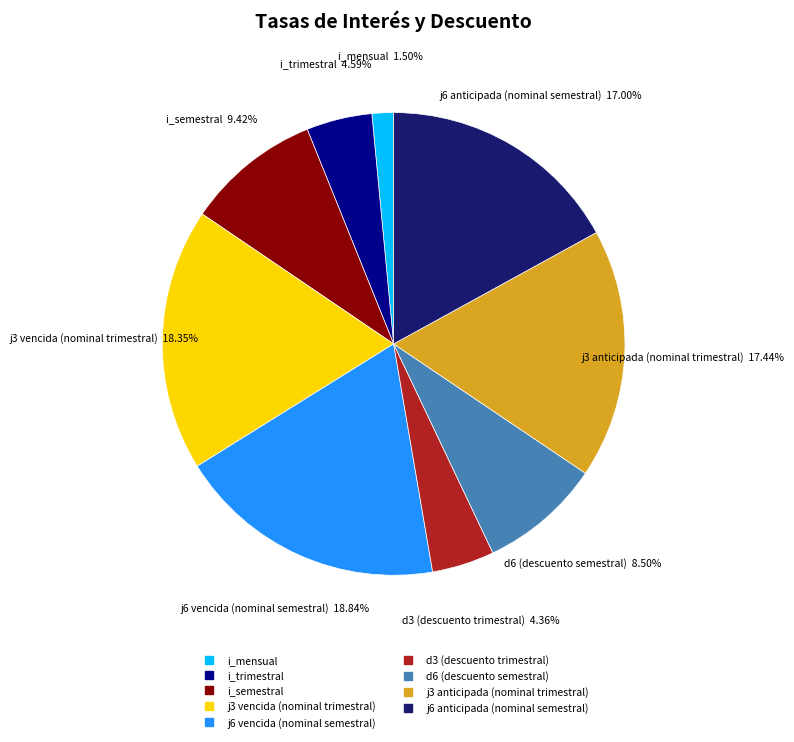

Does any single category account for the majority?

No